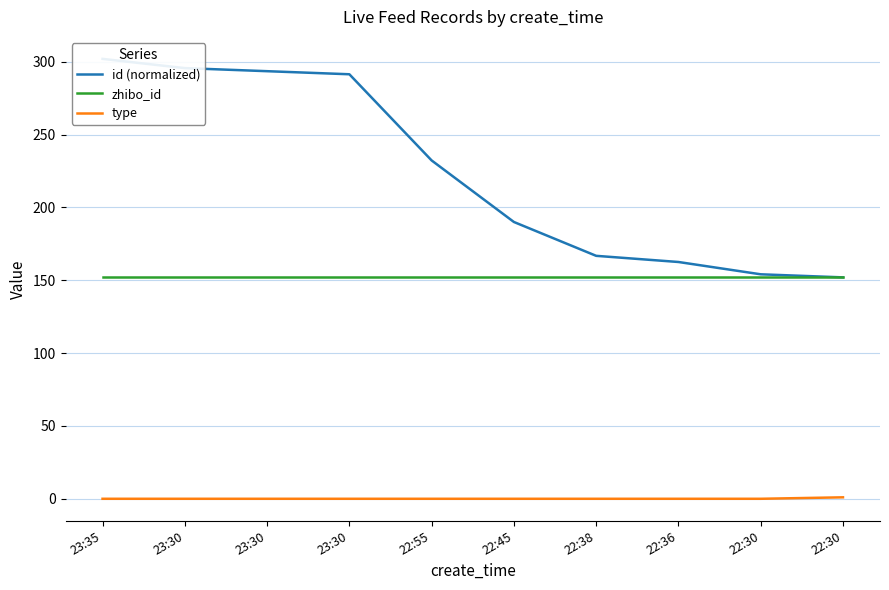

Between 23:35 and 22:30, which is larger?

23:35